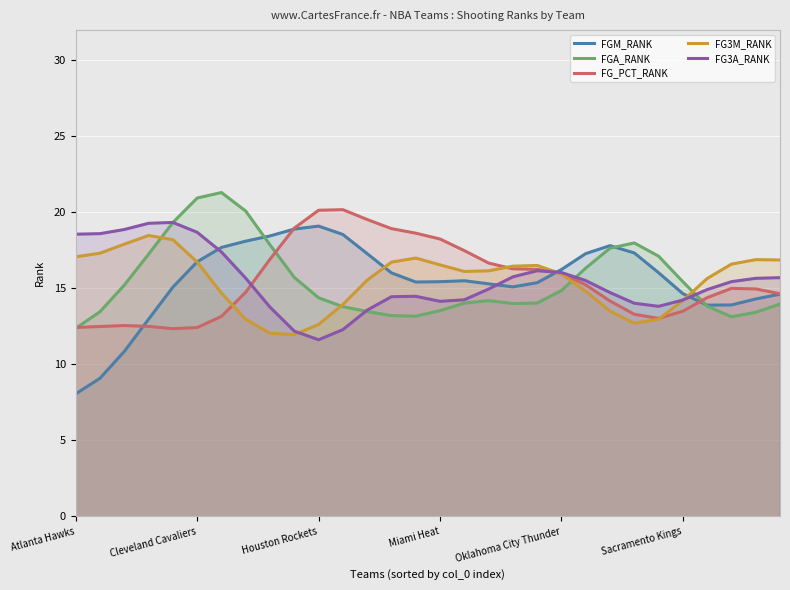

What is the total value across all series at Atlanta Hawks?

68.5